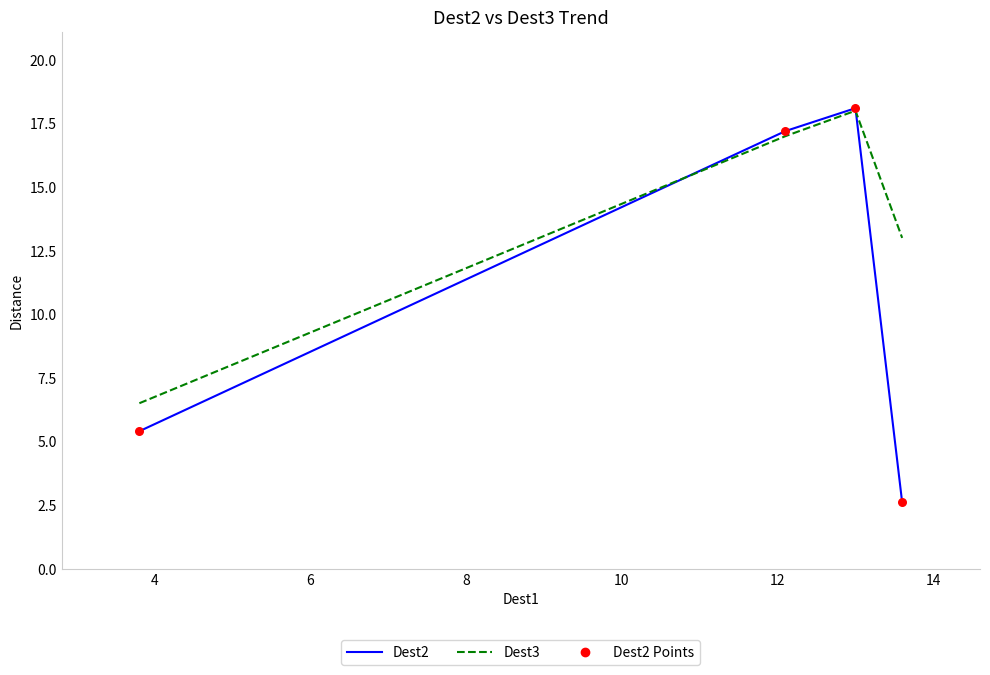

At how many categories does at least one series exceed 3?

4